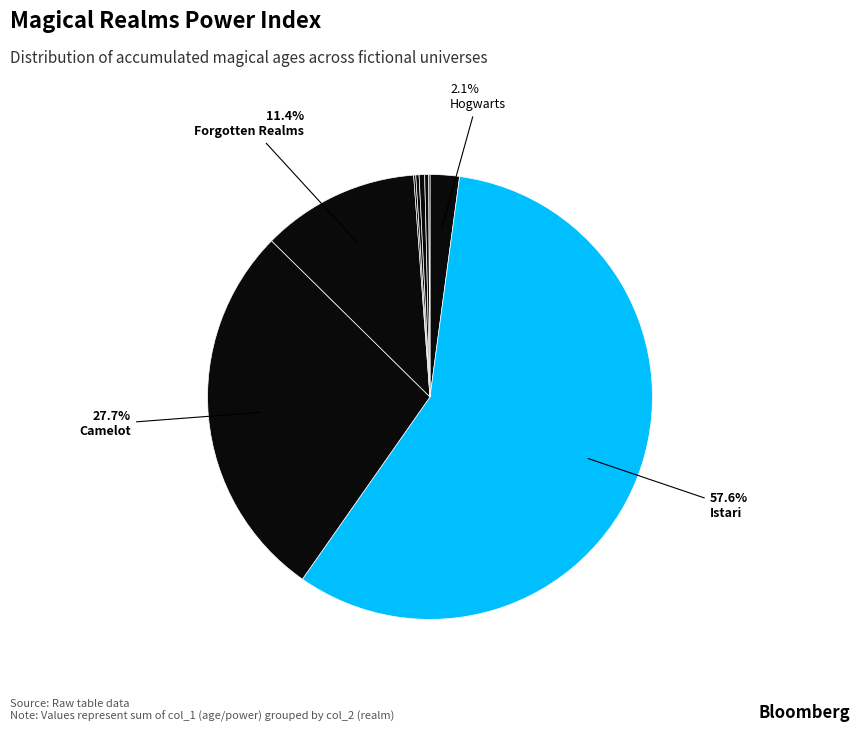

To the nearest percent, what is the average slice percentage?

12%